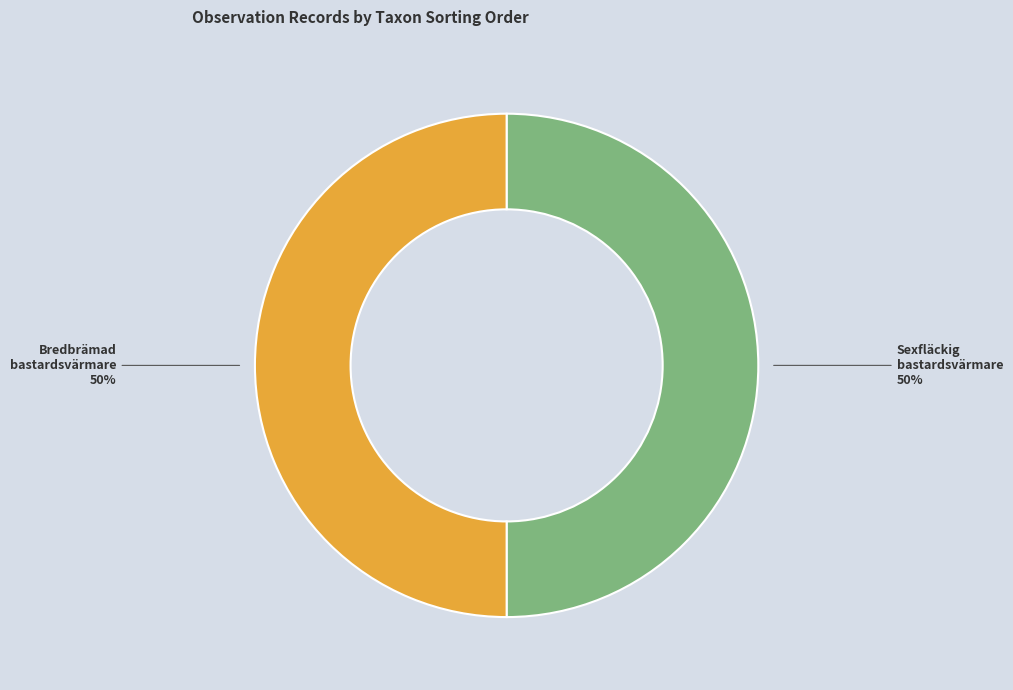

True or false: Bredbrämad bastardsvärmare accounts for 50% of the total.

True